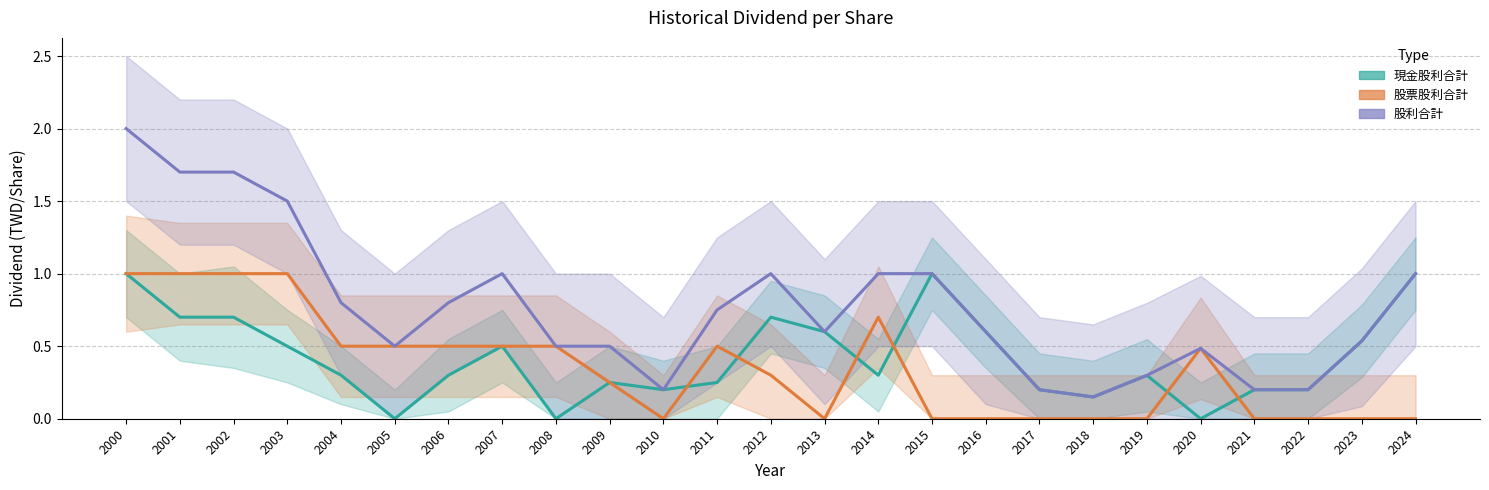

Which series has the largest total across all categories?

股利合計